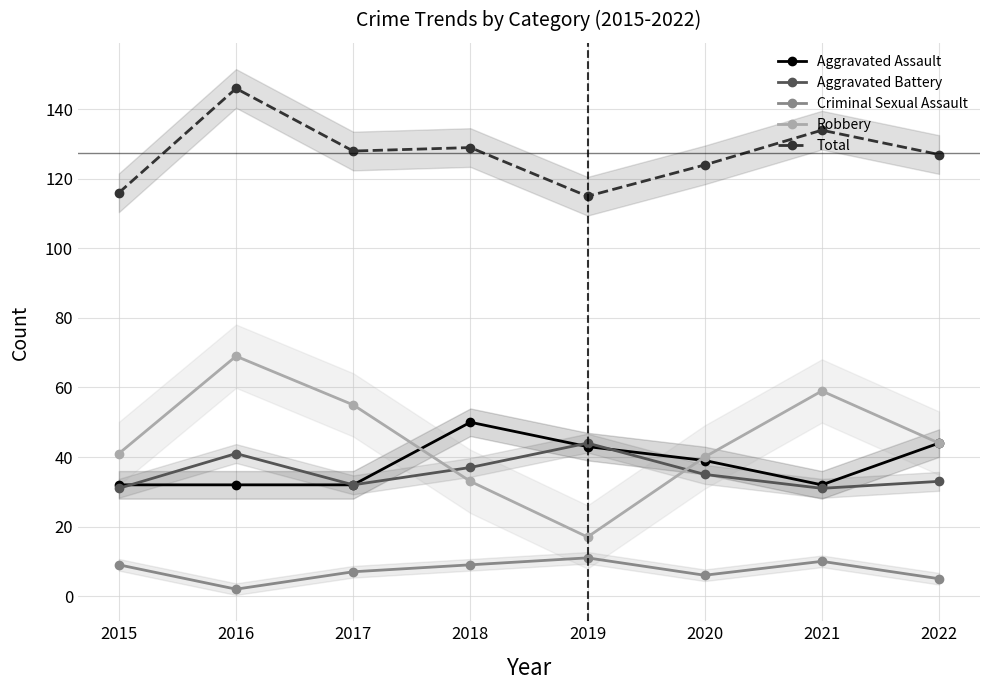

Does the chart have visible grid lines?

Yes